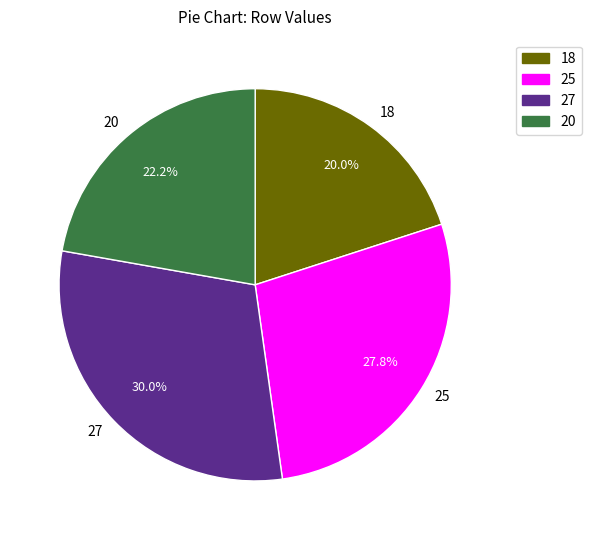

Is the sum of 25 and 18 greater than half?

No